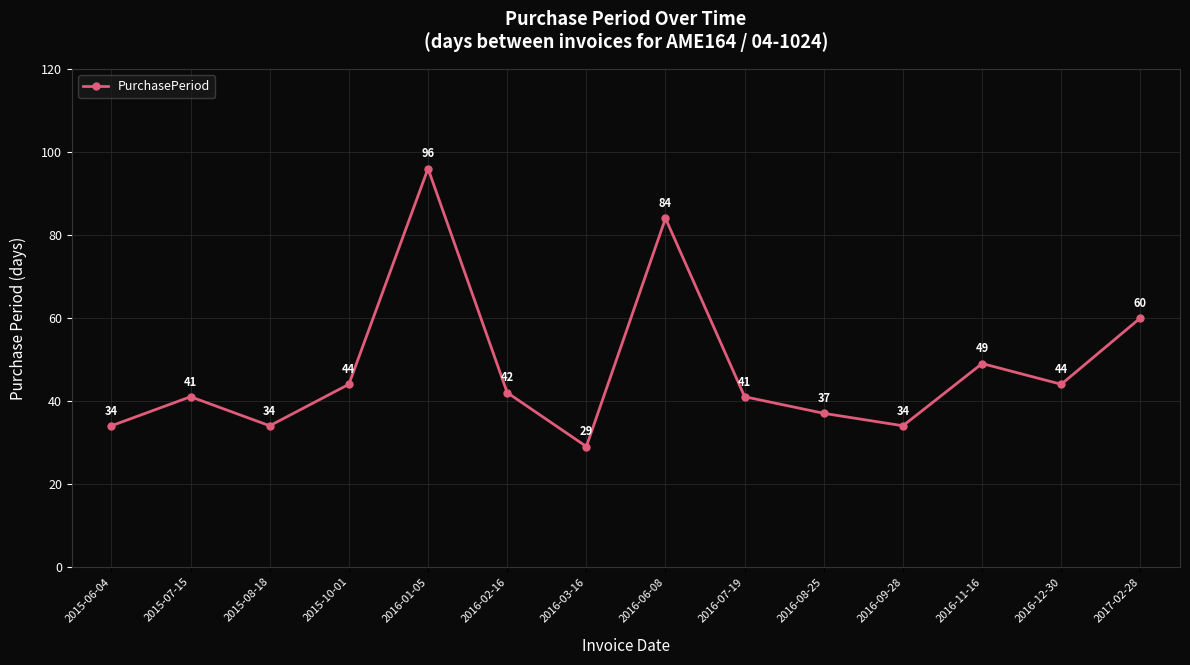

Is this an area chart (filled region under the line)?

No